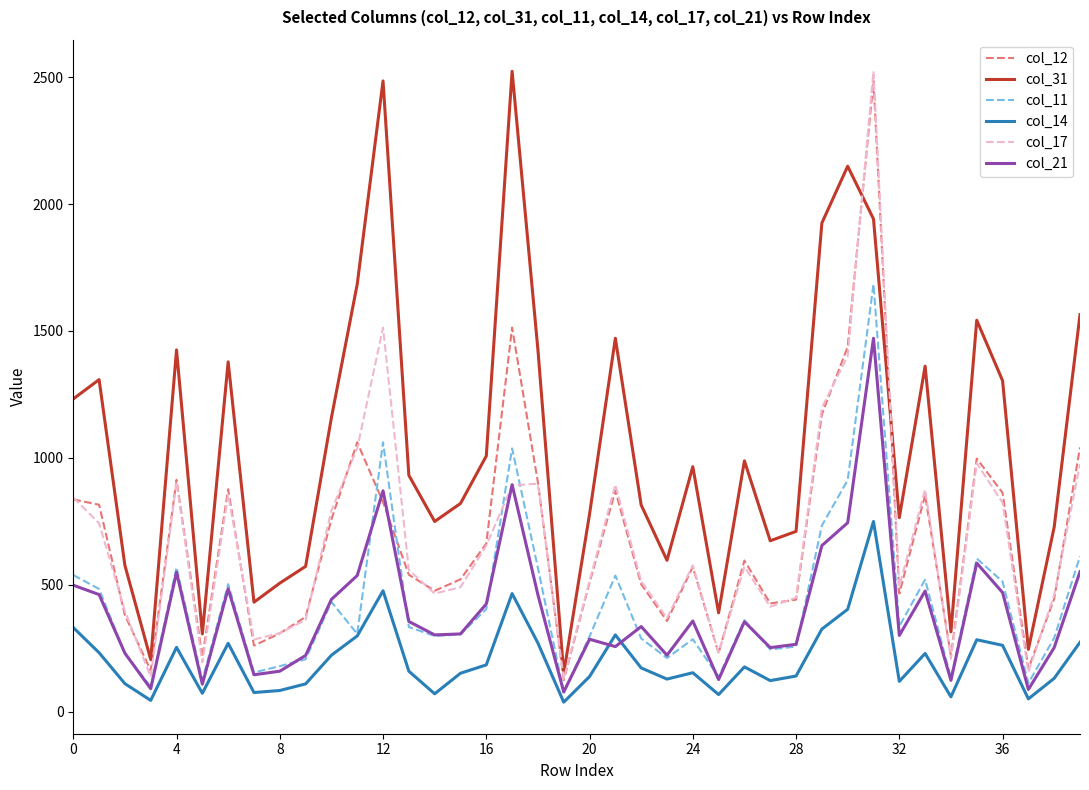

What is the sum of all col_11 values?

16955